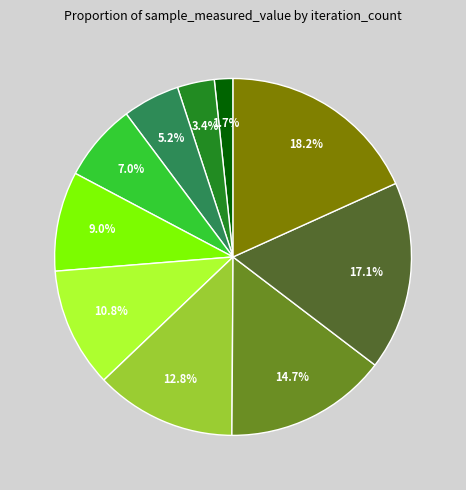

How many segments does this pie chart have?

10